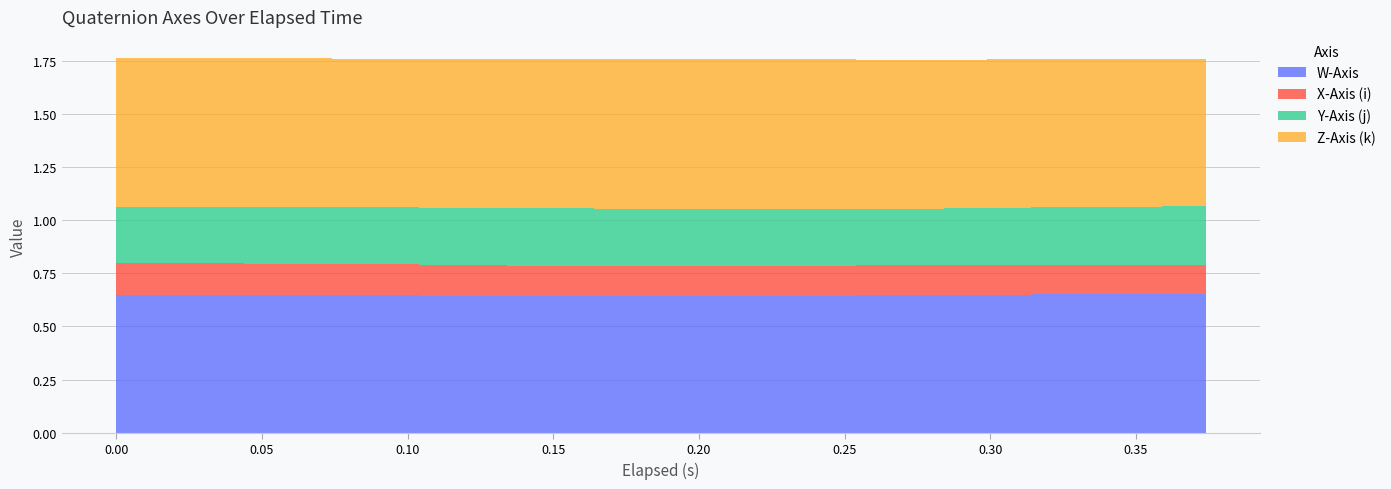

Reading left to right, transcribe all the data shown in this chart.

W-Axis: 0.0=0.6	0.03=0.6	0.044=0.6	0.059=0.6	0.074=0.6	0.104=0.6	0.119=0.6	0.134=0.6	0.164=0.6	0.179=0.6	0.194=0.6	0.224=0.6	0.239=0.6	0.254=0.6	0.284=0.6	0.299=0.6	0.314=0.7	0.344=0.7	0.359=0.7	0.374=0.7
X-Axis (i): 0.0=0.1	0.03=0.1	0.044=0.1	0.059=0.1	0.074=0.1	0.104=0.1	0.119=0.1	0.134=0.1	0.164=0.1	0.179=0.1	0.194=0.1	0.224=0.1	0.239=0.1	0.254=0.1	0.284=0.1	0.299=0.1	0.314=0.1	0.344=0.1	0.359=0.1	0.374=0.1
Y-Axis (j): 0.0=0.3	0.03=0.3	0.044=0.3	0.059=0.3	0.074=0.3	0.104=0.3	0.119=0.3	0.134=0.3	0.164=0.3	0.179=0.3	0.194=0.3	0.224=0.3	0.239=0.3	0.254=0.3	0.284=0.3	0.299=0.3	0.314=0.3	0.344=0.3	0.359=0.3	0.374=0.3
Z-Axis (k): 0.0=0.7	0.03=0.7	0.044=0.7	0.059=0.7	0.074=0.7	0.104=0.7	0.119=0.7	0.134=0.7	0.164=0.7	0.179=0.7	0.194=0.7	0.224=0.7	0.239=0.7	0.254=0.7	0.284=0.7	0.299=0.7	0.314=0.7	0.344=0.7	0.359=0.7	0.374=0.7